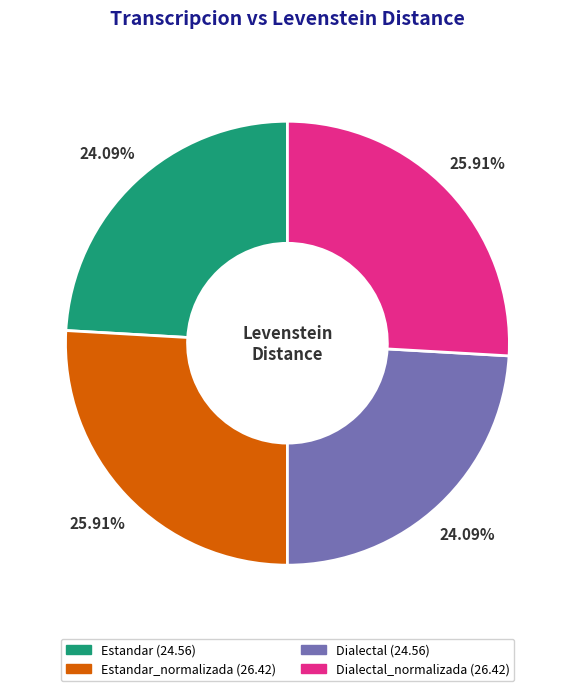

Does any single category account for the majority?

No